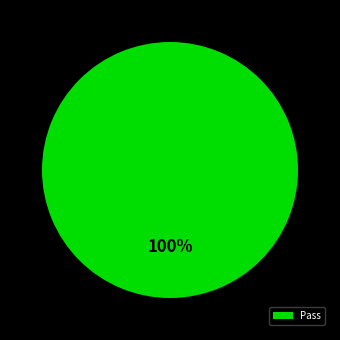

To the nearest percent, what percentage of the pie is Pass?

100%